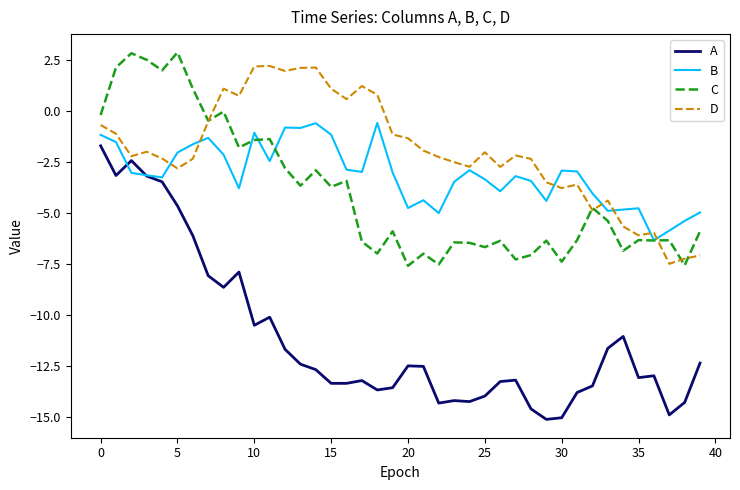

Which series has the largest range (max minus min)?

A